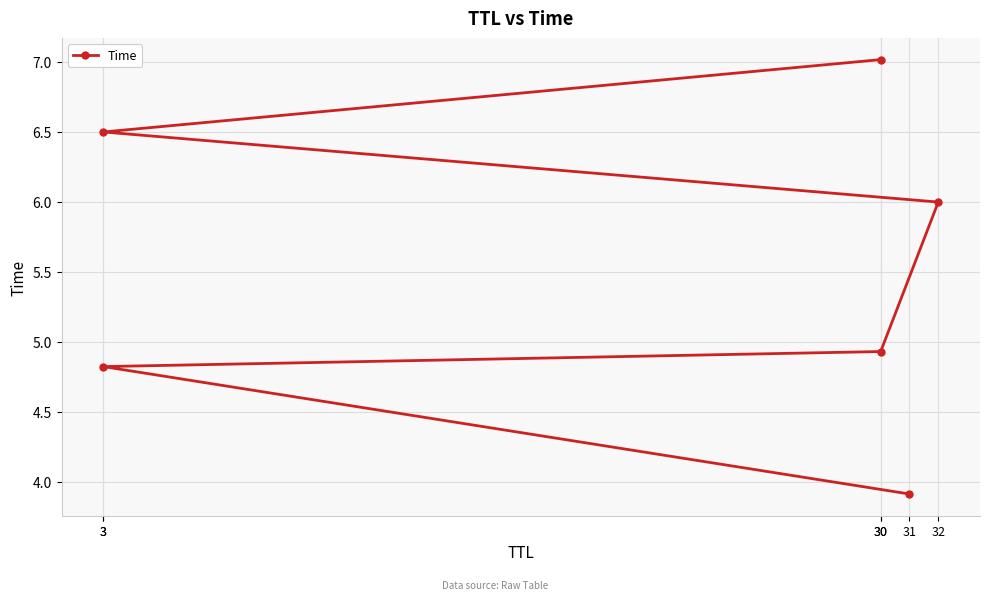

What is the label of the 5th point from the right?

3